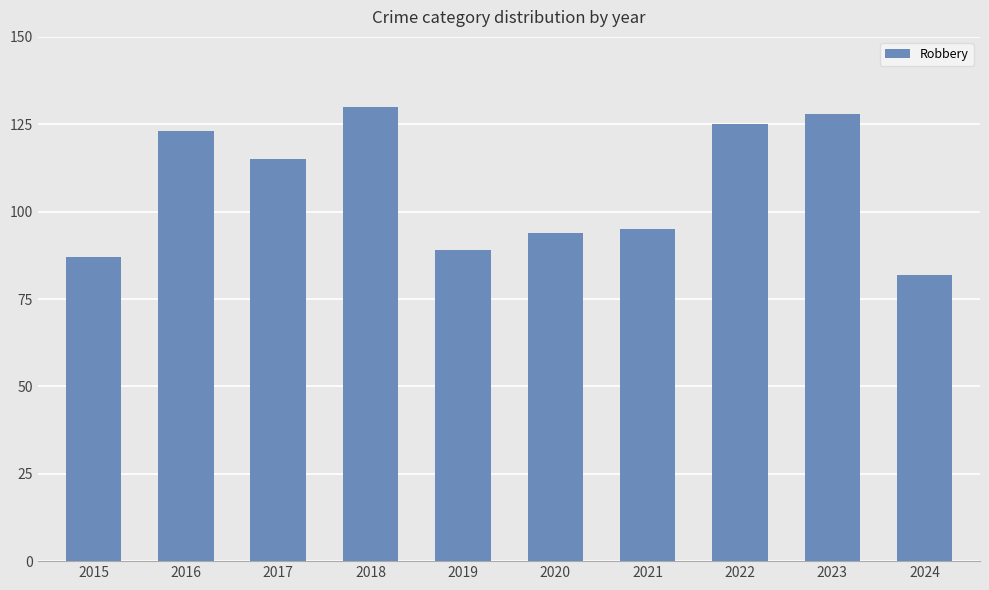

Does the chart contain any negative values?

No